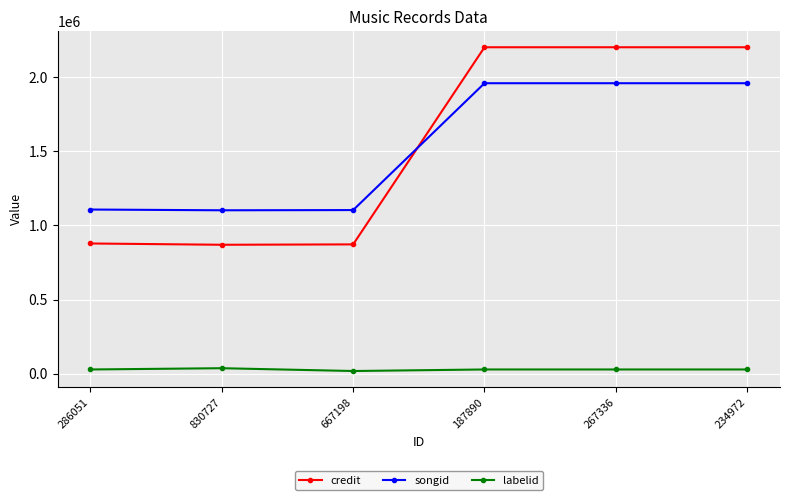

What is the label of the 1st point from the left?

286051